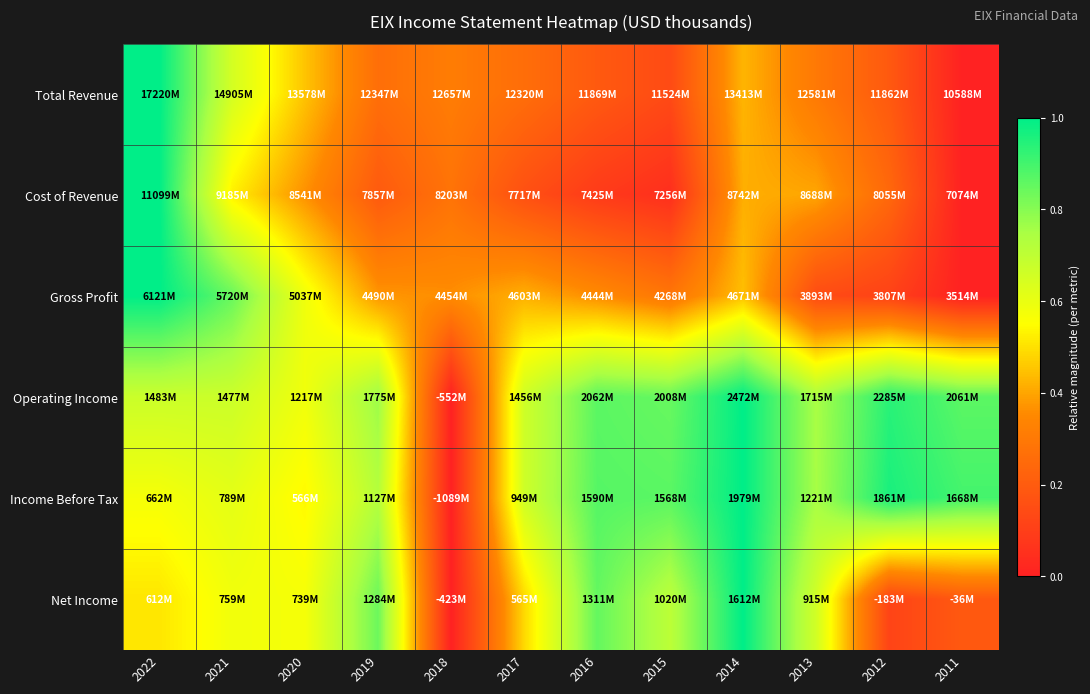

Reading right to left, what are all the values shown in this chart?

Total Revenue: 2011=0.0	2012=0.2	2013=0.3	2014=0.4	2015=0.1	2016=0.2	2017=0.3	2018=0.3	2019=0.3	2020=0.5	2021=0.7	2022=1.0
Cost of Revenue: 2011=0.0	2012=0.2	2013=0.4	2014=0.4	2015=0.0	2016=0.1	2017=0.2	2018=0.3	2019=0.2	2020=0.4	2021=0.5	2022=1.0
Gross Profit: 2011=0.0	2012=0.1	2013=0.1	2014=0.4	2015=0.3	2016=0.4	2017=0.4	2018=0.4	2019=0.4	2020=0.6	2021=0.8	2022=1.0
Operating Income: 2011=0.9	2012=0.9	2013=0.7	2014=1.0	2015=0.8	2016=0.9	2017=0.7	2018=0.0	2019=0.8	2020=0.6	2021=0.7	2022=0.7
Income Before Tax: 2011=0.9	2012=1.0	2013=0.8	2014=1.0	2015=0.9	2016=0.9	2017=0.7	2018=0.0	2019=0.7	2020=0.5	2021=0.6	2022=0.6
Net Income: 2011=0.2	2012=0.1	2013=0.7	2014=1.0	2015=0.7	2016=0.9	2017=0.5	2018=0.0	2019=0.8	2020=0.6	2021=0.6	2022=0.5